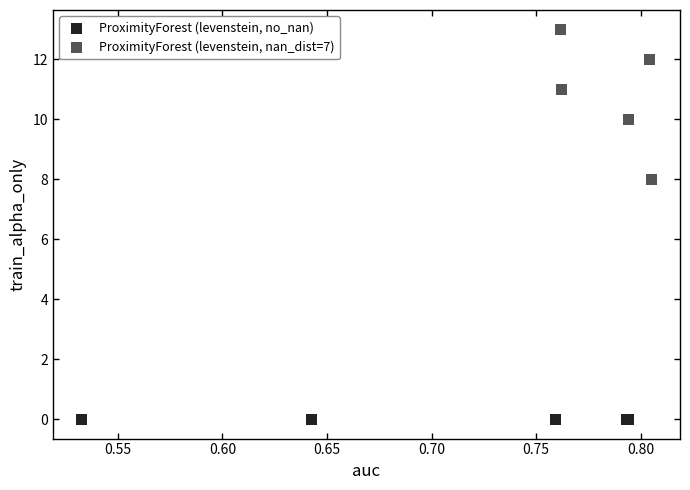

What are all the series names shown in the legend?

ProximityForest (levenstein, no_nan), ProximityForest (levenstein, nan_dist=7)